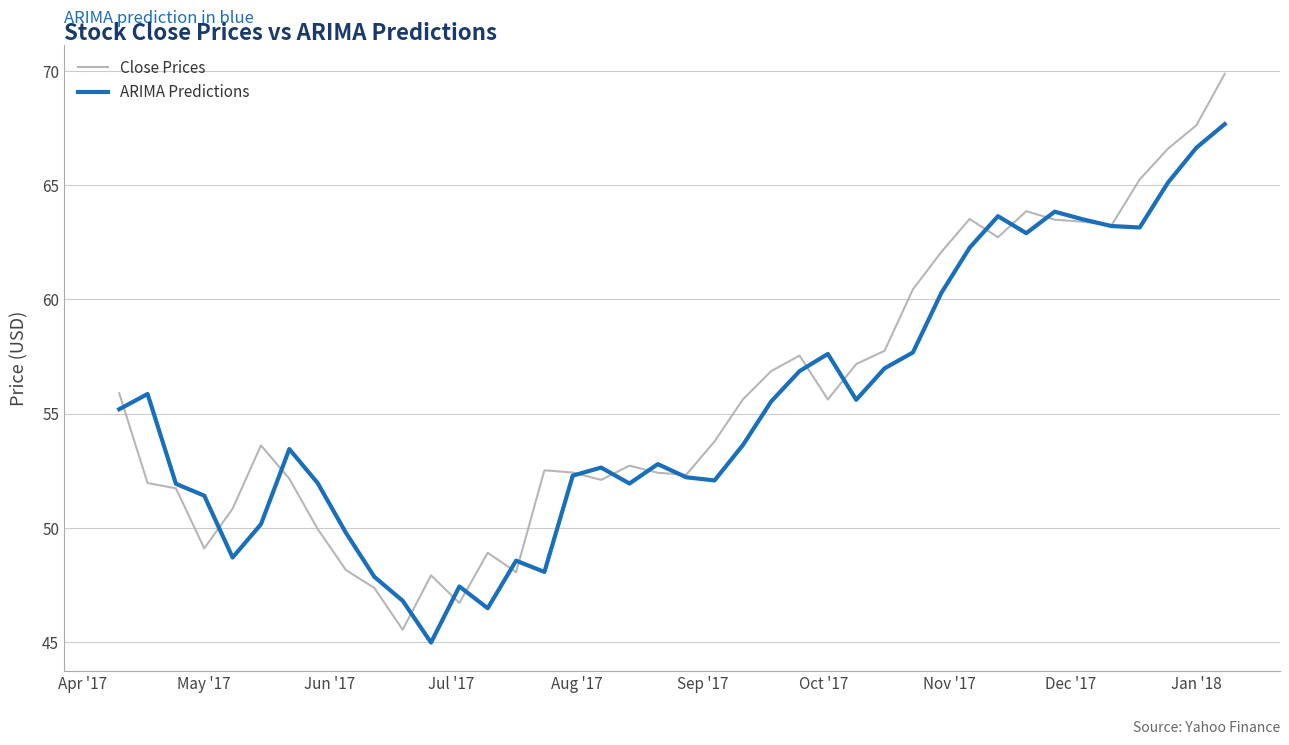

What is the lowest value of the ARIMA Predictions series?

45.0